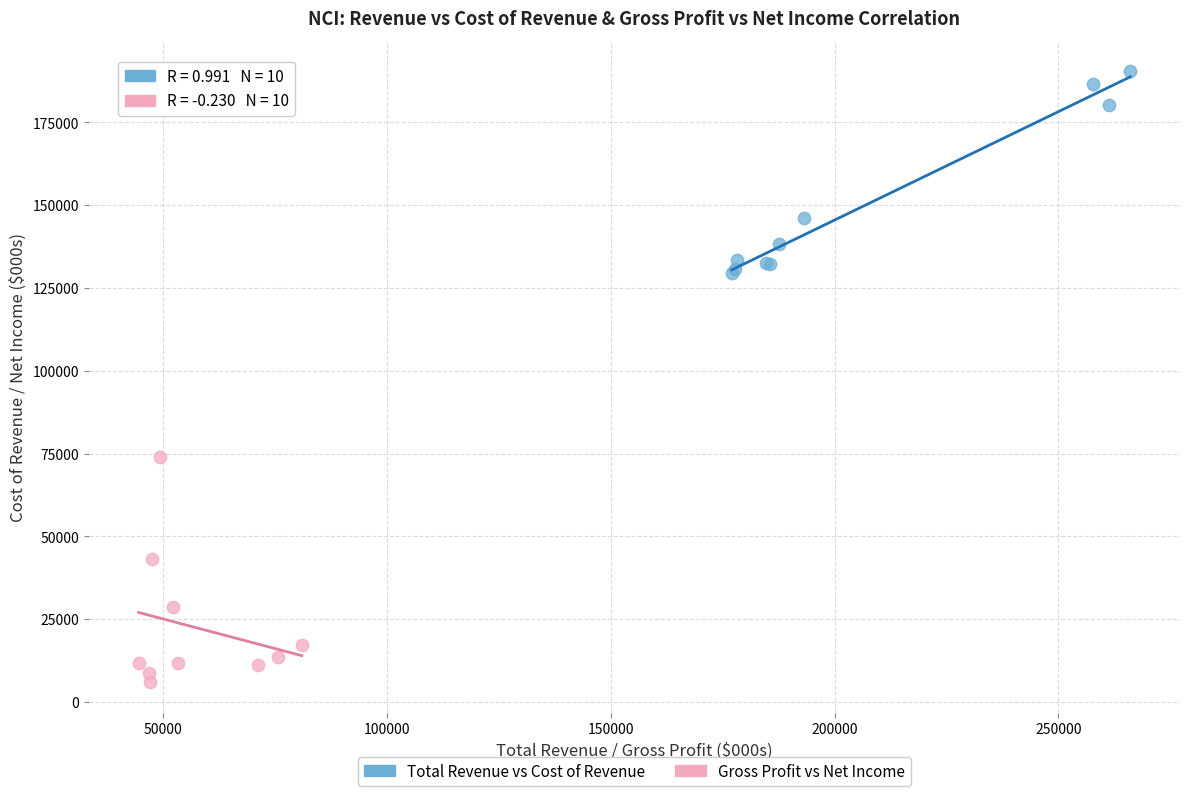

What are all the series names shown in the legend?

Total Revenue vs Cost of Revenue, Gross Profit vs Net Income